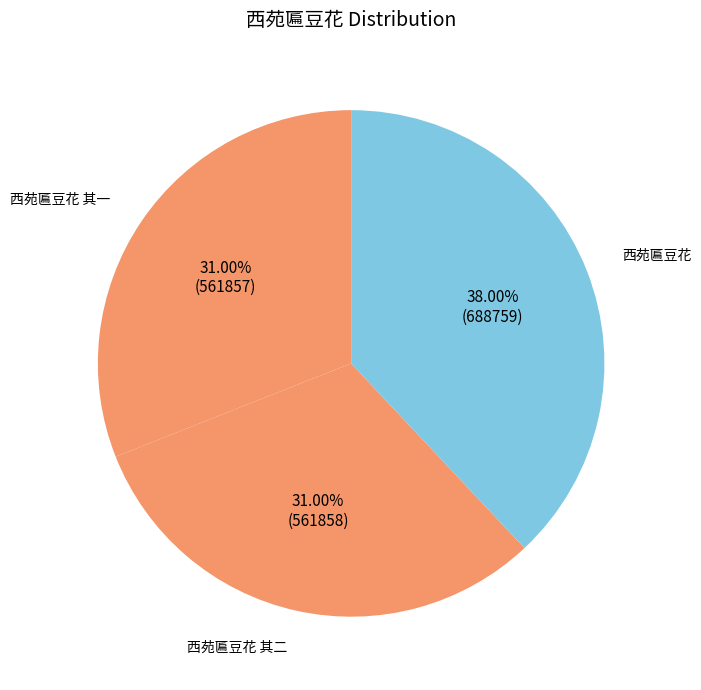

Is there any slice that represents more than half of the pie?

No